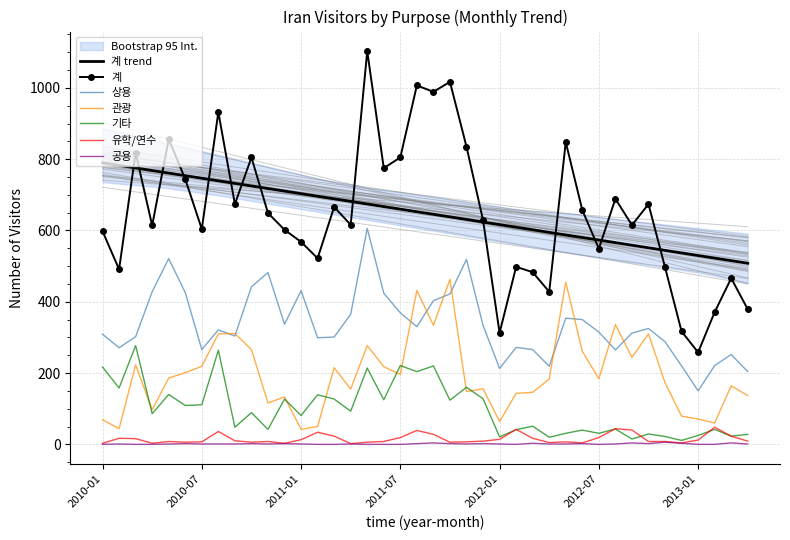

Between 2010-02 and 2011-06, which series saw the biggest shift?

계